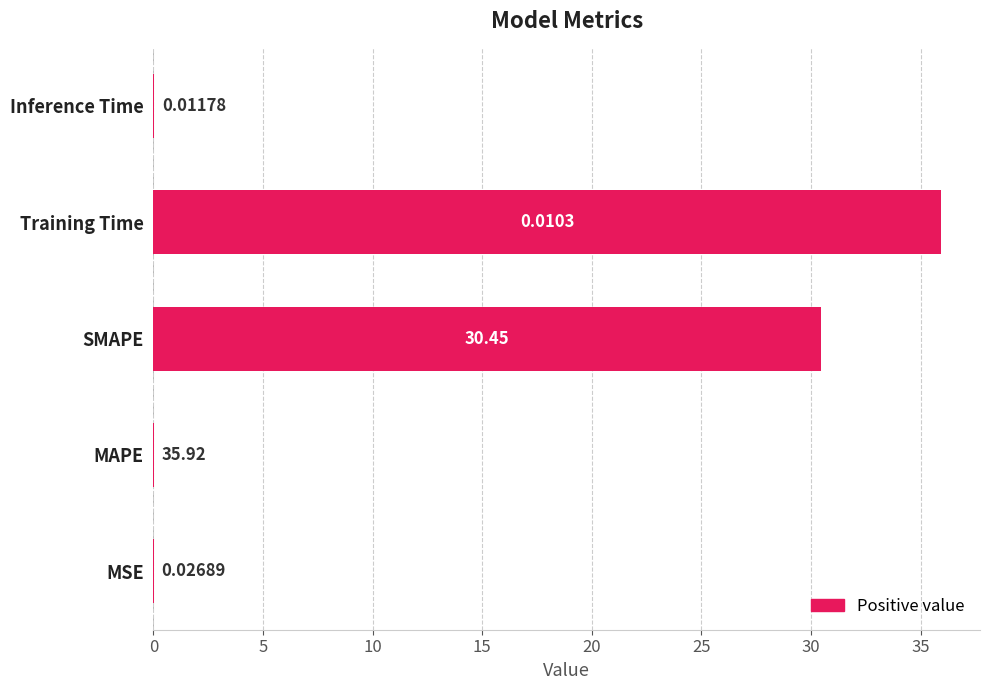

What is the change in value from MAPE to SMAPE?

+30.4